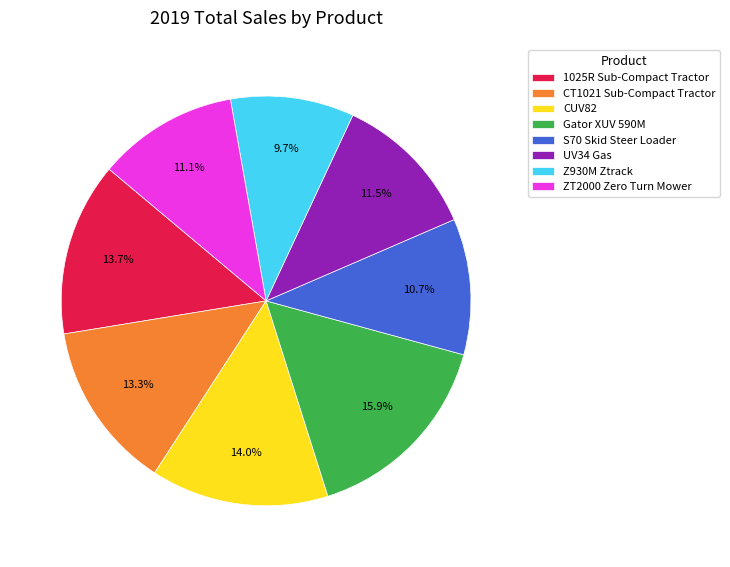

The S70 Skid Steer Loader slice represents 11% of the pie. True or false?

True